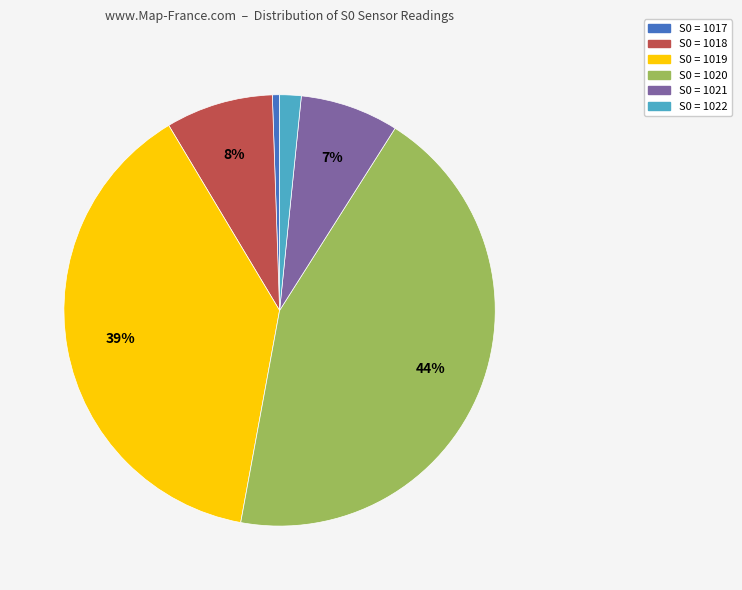

The S0 = 1021 slice represents 17% of the pie. True or false?

False